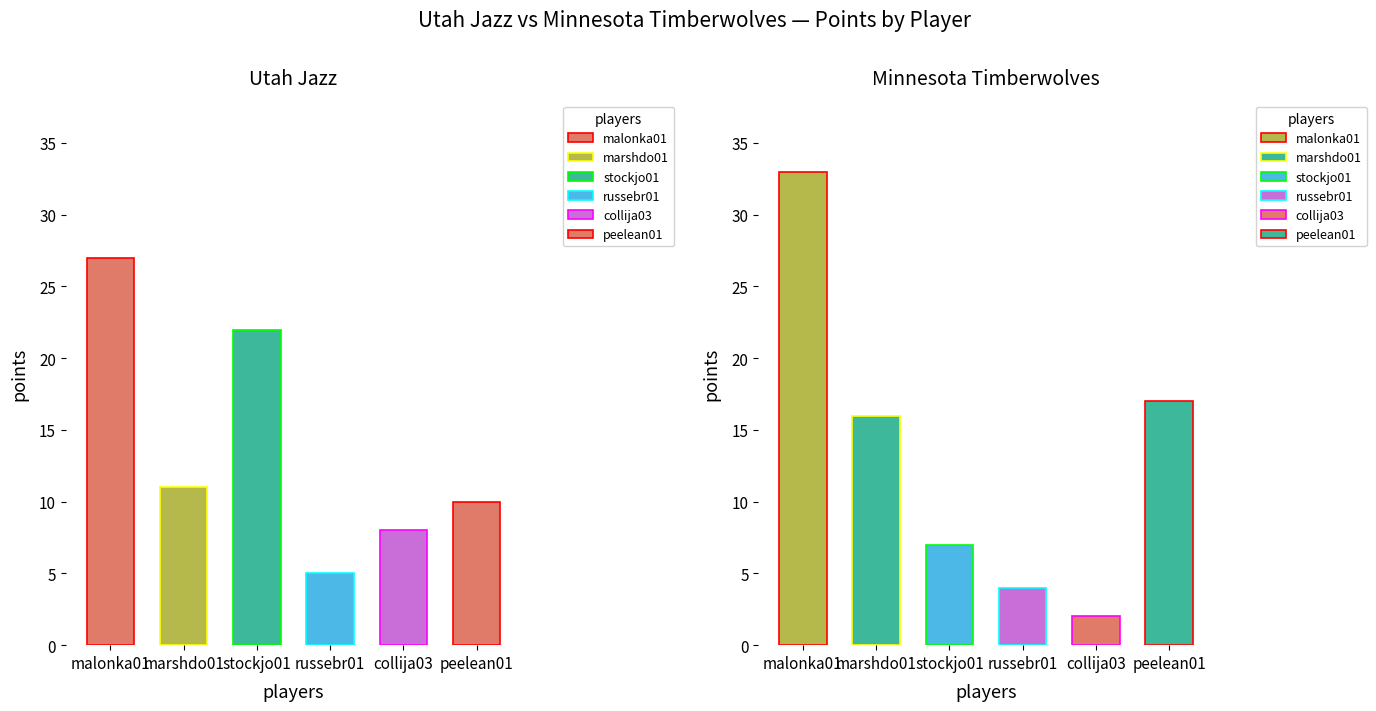

What is the value of the Minnesota Timberwolves bar at the 5th from the left?

2